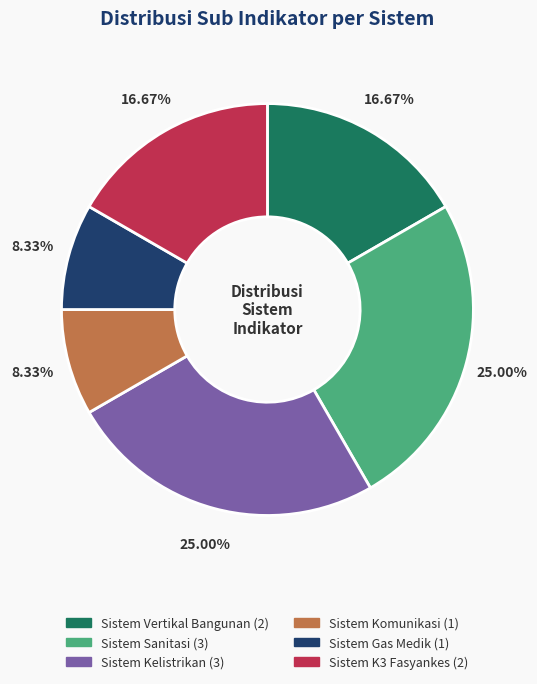

Does Sistem K3 Fasyankes represent more than half of the total?

No